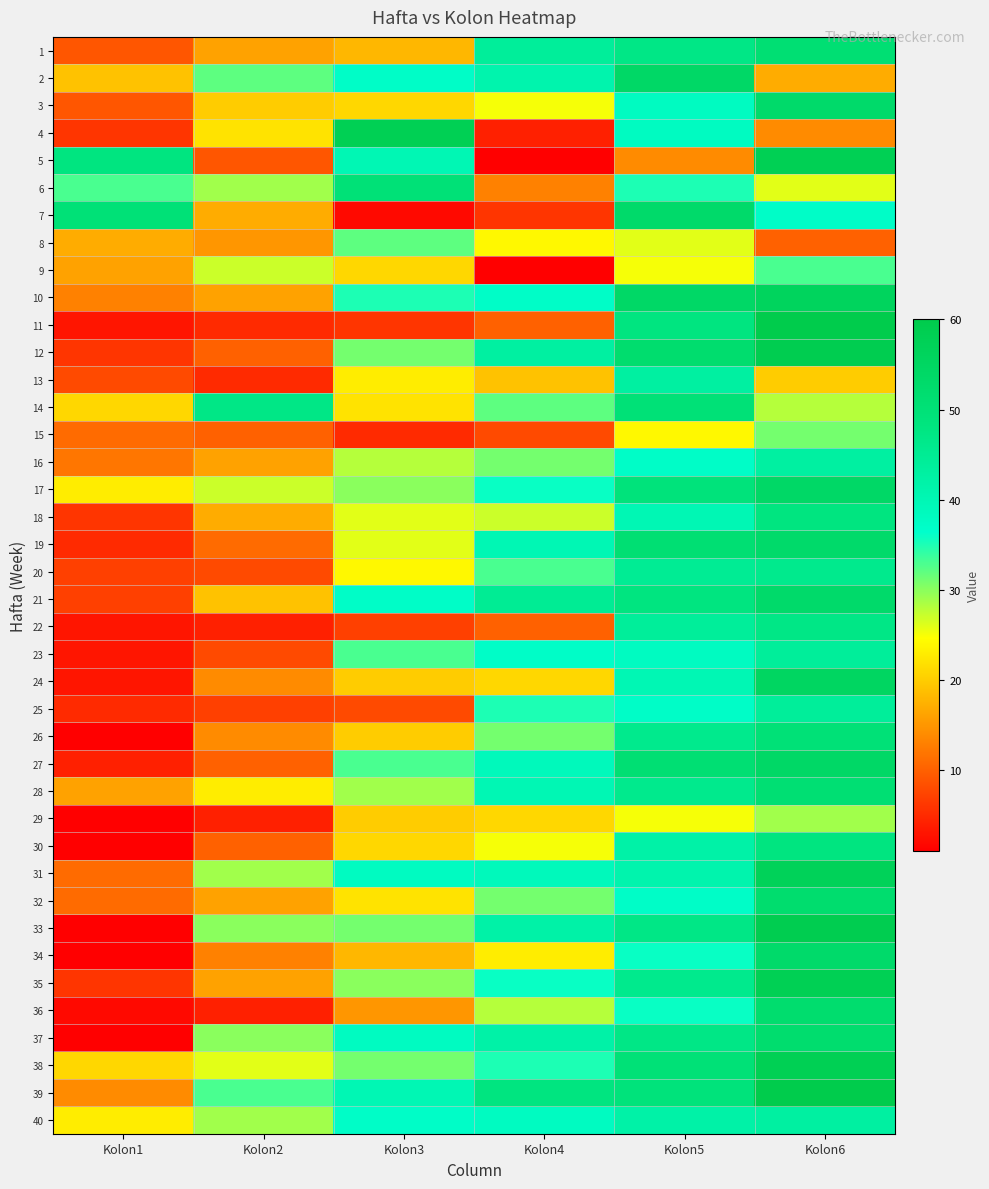

Reading left to right, what are all the values shown in this chart?

1: Kolon1=9	Kolon2=16	Kolon3=18	Kolon4=44	Kolon5=47	Kolon6=51
2: Kolon1=19	Kolon2=32	Kolon3=37	Kolon4=41	Kolon5=54	Kolon6=17
3: Kolon1=9	Kolon2=20	Kolon3=21	Kolon4=25	Kolon5=38	Kolon6=53
4: Kolon1=6	Kolon2=22	Kolon3=58	Kolon4=4	Kolon5=38	Kolon6=14
5: Kolon1=48	Kolon2=9	Kolon3=40	Kolon4=1	Kolon5=14	Kolon6=58
6: Kolon1=33	Kolon2=29	Kolon3=50	Kolon4=13	Kolon5=35	Kolon6=26
7: Kolon1=50	Kolon2=17	Kolon3=2	Kolon4=6	Kolon5=53	Kolon6=37
8: Kolon1=17	Kolon2=15	Kolon3=32	Kolon4=24	Kolon5=26	Kolon6=10
9: Kolon1=16	Kolon2=27	Kolon3=21	Kolon4=1	Kolon5=25	Kolon6=33
10: Kolon1=13	Kolon2=16	Kolon3=35	Kolon4=37	Kolon5=54	Kolon6=56
11: Kolon1=3	Kolon2=5	Kolon3=6	Kolon4=10	Kolon5=48	Kolon6=60
12: Kolon1=6	Kolon2=10	Kolon3=31	Kolon4=43	Kolon5=52	Kolon6=59
13: Kolon1=8	Kolon2=5	Kolon3=23	Kolon4=19	Kolon5=43	Kolon6=20
14: Kolon1=21	Kolon2=47	Kolon3=22	Kolon4=32	Kolon5=50	Kolon6=28
15: Kolon1=11	Kolon2=10	Kolon3=5	Kolon4=8	Kolon5=24	Kolon6=31
16: Kolon1=12	Kolon2=16	Kolon3=28	Kolon4=31	Kolon5=37	Kolon6=43
17: Kolon1=23	Kolon2=27	Kolon3=30	Kolon4=36	Kolon5=49	Kolon6=54
18: Kolon1=6	Kolon2=17	Kolon3=26	Kolon4=27	Kolon5=40	Kolon6=48
19: Kolon1=5	Kolon2=11	Kolon3=26	Kolon4=40	Kolon5=51	Kolon6=53
20: Kolon1=7	Kolon2=8	Kolon3=24	Kolon4=33	Kolon5=45	Kolon6=46
21: Kolon1=7	Kolon2=19	Kolon3=37	Kolon4=45	Kolon5=48	Kolon6=53
22: Kolon1=3	Kolon2=4	Kolon3=7	Kolon4=10	Kolon5=44	Kolon6=47
23: Kolon1=3	Kolon2=8	Kolon3=33	Kolon4=37	Kolon5=38	Kolon6=44
24: Kolon1=3	Kolon2=14	Kolon3=20	Kolon4=21	Kolon5=40	Kolon6=55
25: Kolon1=5	Kolon2=7	Kolon3=8	Kolon4=35	Kolon5=37	Kolon6=44
26: Kolon1=1	Kolon2=14	Kolon3=20	Kolon4=31	Kolon5=46	Kolon6=50
27: Kolon1=4	Kolon2=10	Kolon3=33	Kolon4=39	Kolon5=51	Kolon6=54
28: Kolon1=16	Kolon2=23	Kolon3=29	Kolon4=40	Kolon5=46	Kolon6=51
29: Kolon1=1	Kolon2=4	Kolon3=20	Kolon4=21	Kolon5=25	Kolon6=29
30: Kolon1=1	Kolon2=10	Kolon3=21	Kolon4=25	Kolon5=42	Kolon6=48
31: Kolon1=11	Kolon2=29	Kolon3=38	Kolon4=39	Kolon5=41	Kolon6=57
32: Kolon1=11	Kolon2=16	Kolon3=22	Kolon4=31	Kolon5=37	Kolon6=52
33: Kolon1=1	Kolon2=30	Kolon3=31	Kolon4=42	Kolon5=47	Kolon6=59
34: Kolon1=1	Kolon2=13	Kolon3=18	Kolon4=23	Kolon5=36	Kolon6=53
35: Kolon1=6	Kolon2=16	Kolon3=30	Kolon4=36	Kolon5=46	Kolon6=58
36: Kolon1=2	Kolon2=4	Kolon3=15	Kolon4=28	Kolon5=36	Kolon6=52
37: Kolon1=1	Kolon2=30	Kolon3=38	Kolon4=42	Kolon5=47	Kolon6=52
38: Kolon1=21	Kolon2=26	Kolon3=31	Kolon4=35	Kolon5=50	Kolon6=58
39: Kolon1=14	Kolon2=33	Kolon3=40	Kolon4=48	Kolon5=49	Kolon6=60
40: Kolon1=23	Kolon2=29	Kolon3=37	Kolon4=38	Kolon5=42	Kolon6=43